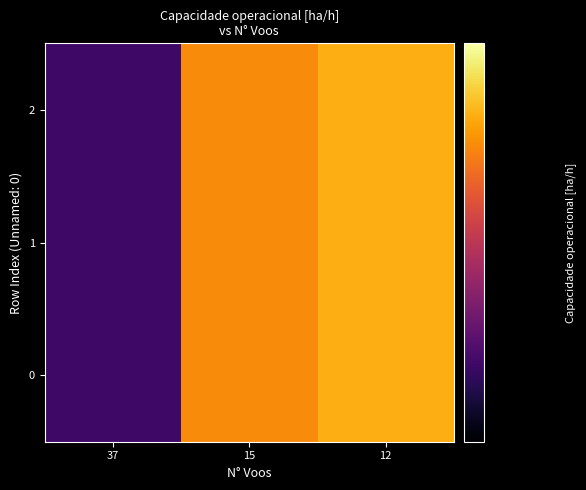

Count the number of categories in the chart.

3